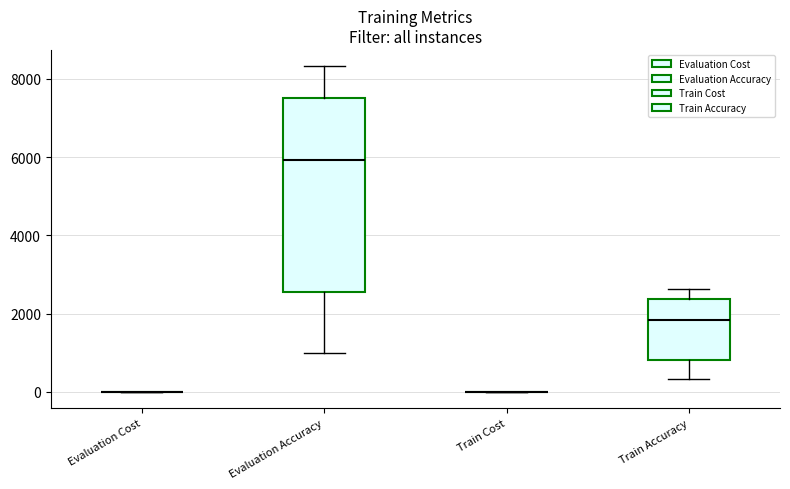

Which box is the tallest, from its lower edge to its upper edge?

Evaluation Accuracy